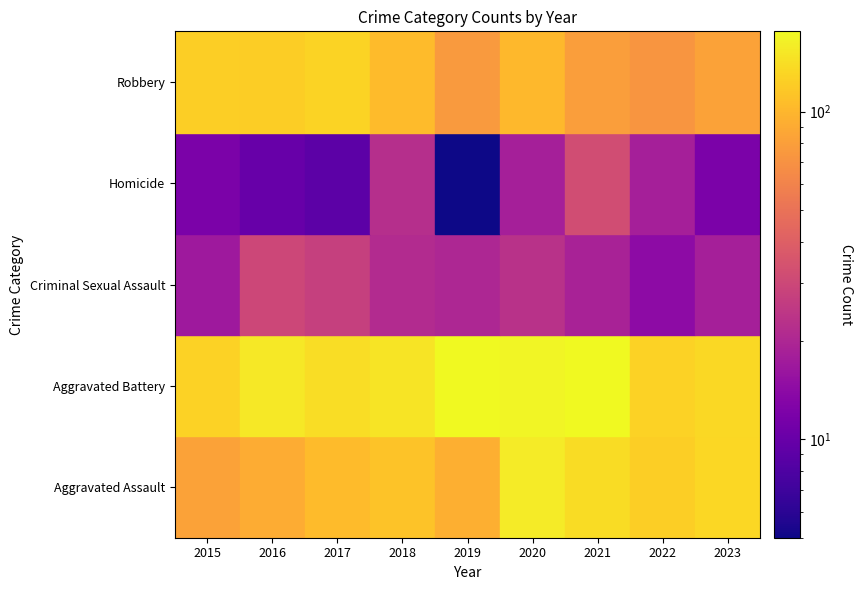

True or false: Aggravated Assault has a value of 202 at 2023.

False